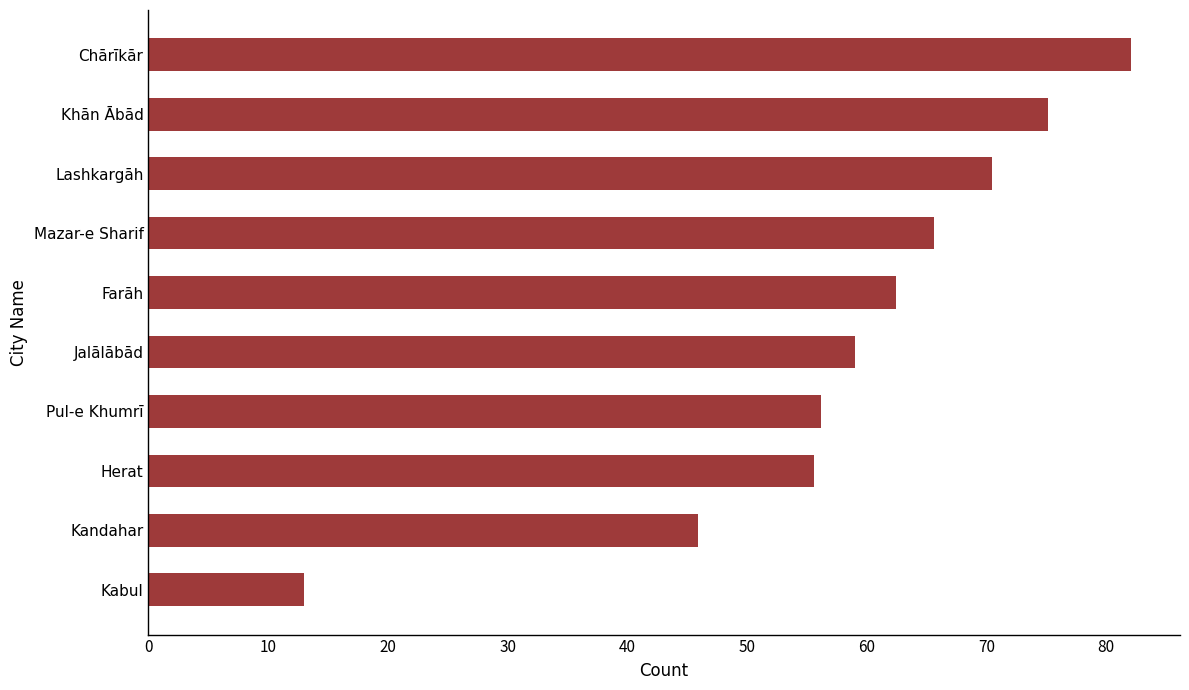

Reading top to bottom, what are all the values shown in this chart?

82.1	75.2	70.5	65.6	62.5	59.0	56.1	55.6	45.9	13.0